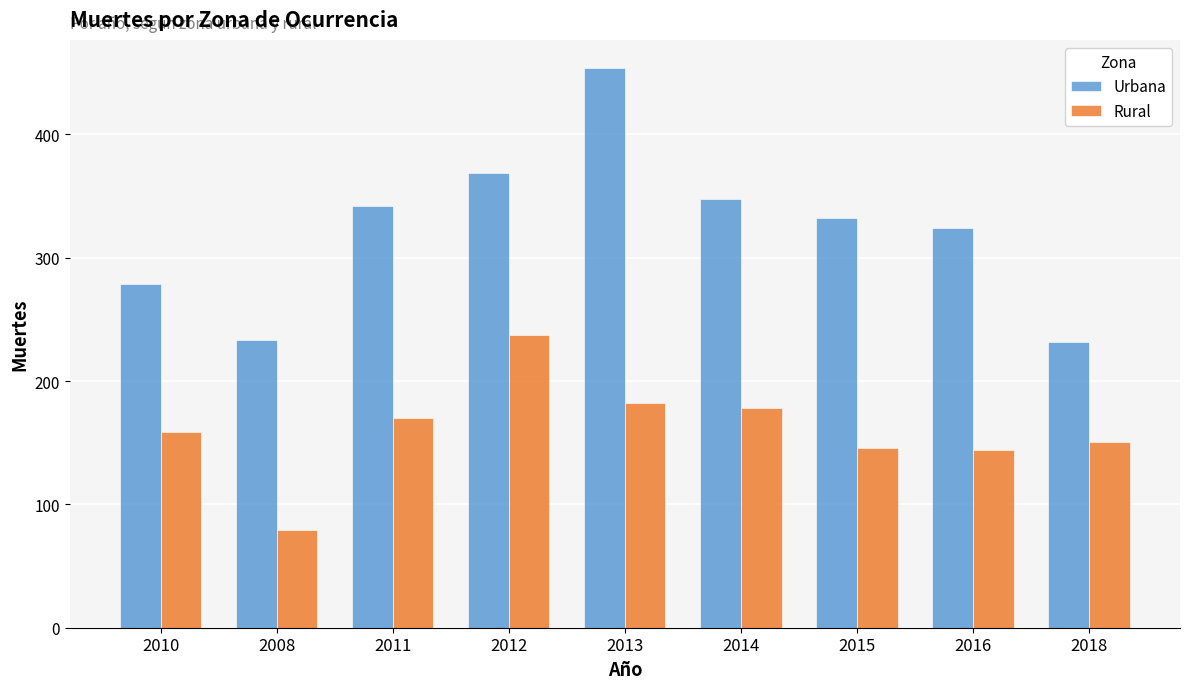

True or false: Urbana has a value of 454 at 2013.

True